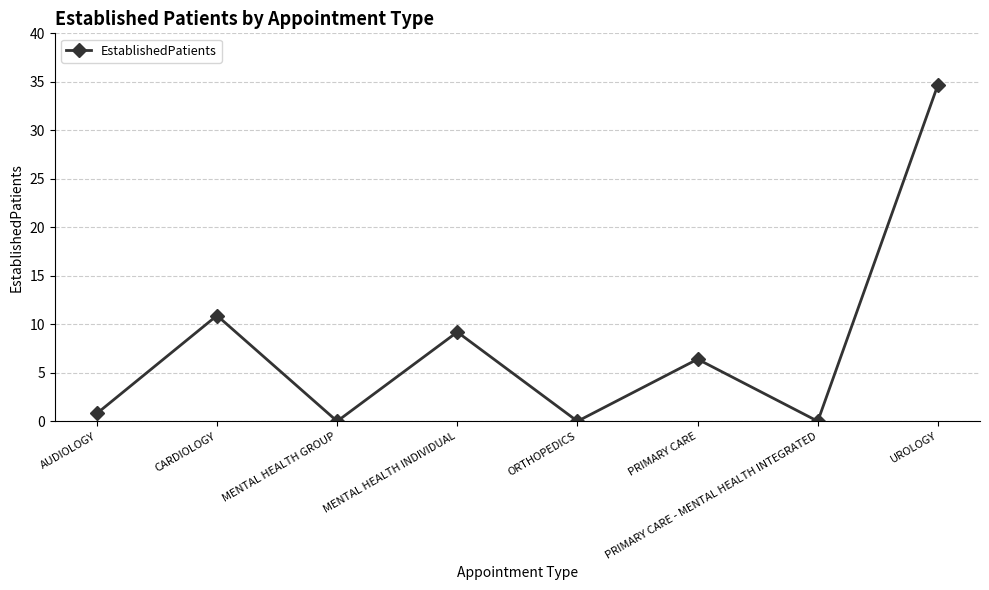

What is the sum of all values?

62.0